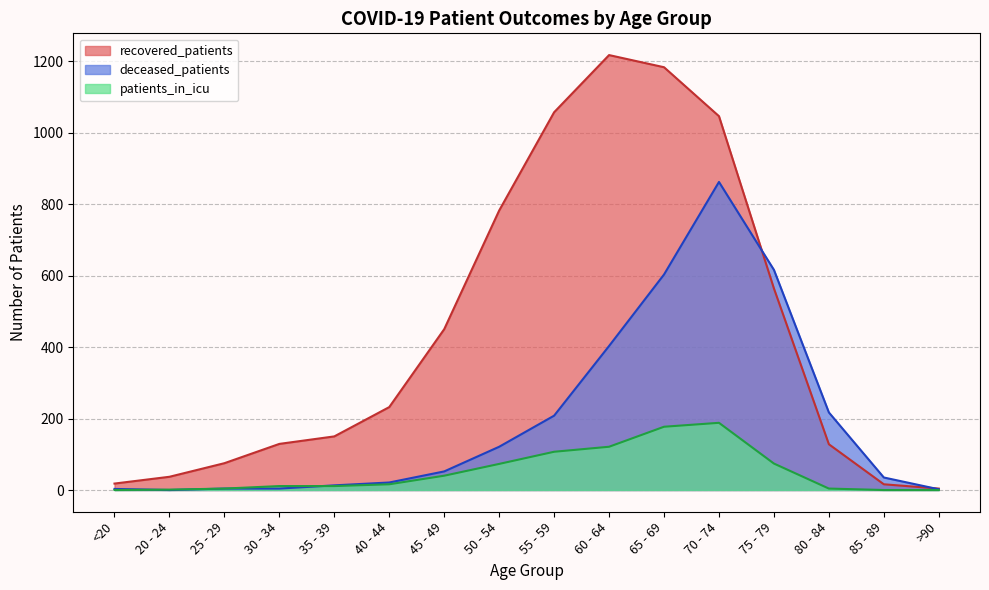

In patients_in_icu, how many points are higher than both neighbors (excluding endpoints)?

1